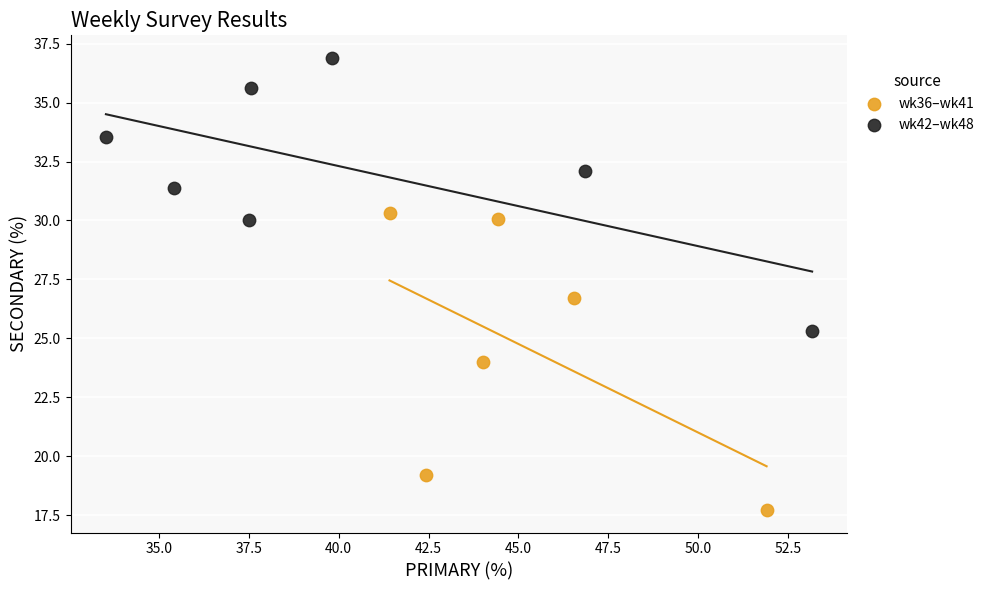

Which series contains the highest Y value?

wk42–wk48